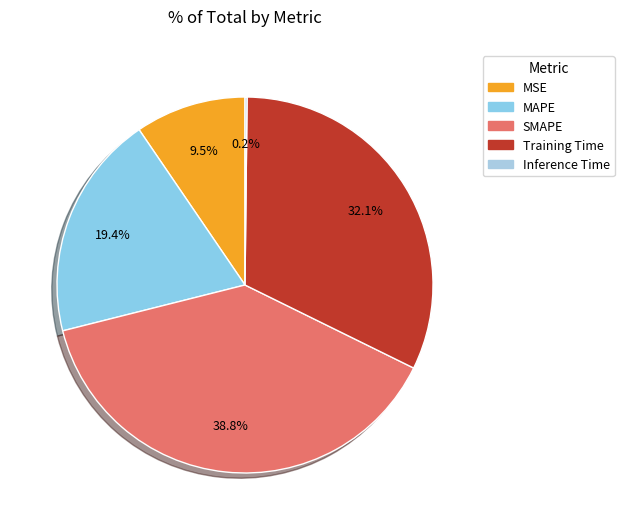

Is the sum of Inference Time and MSE greater than half?

No